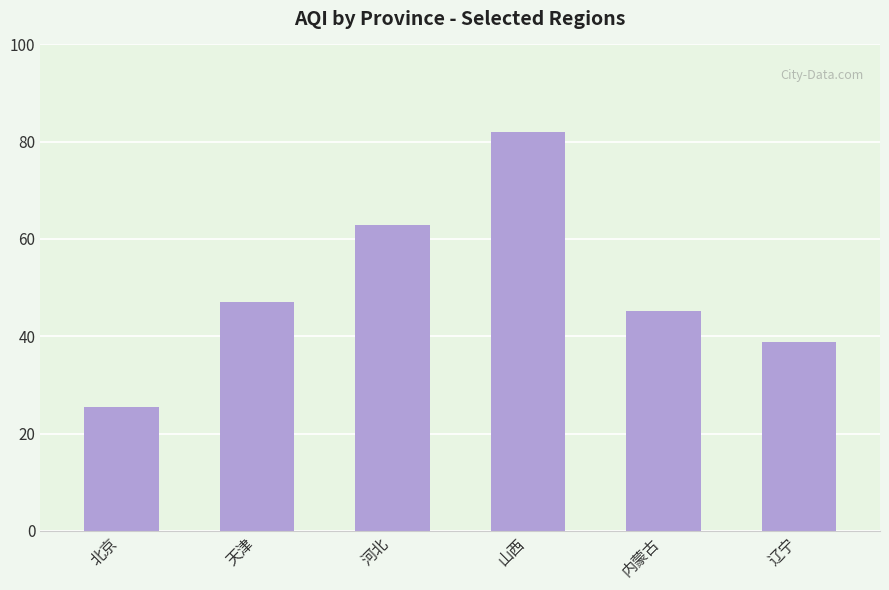

Where does the data first go above 46?

天津